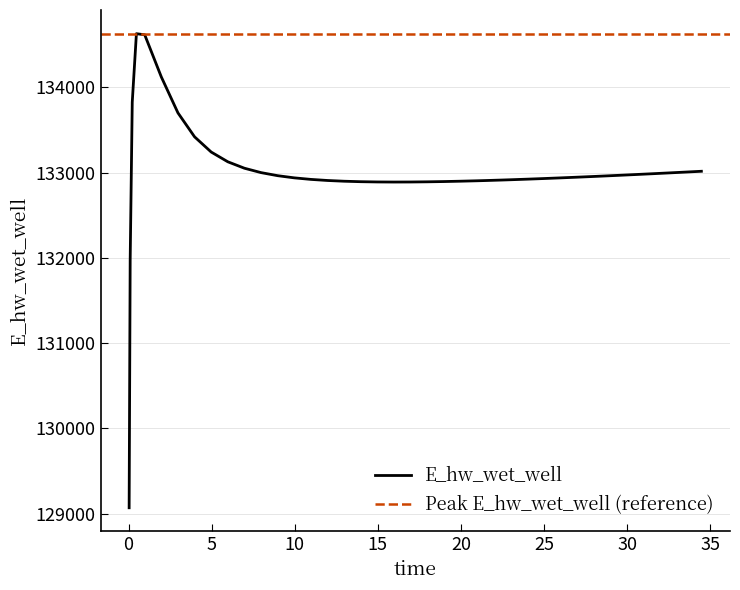

How many data points are less than 132945?

20